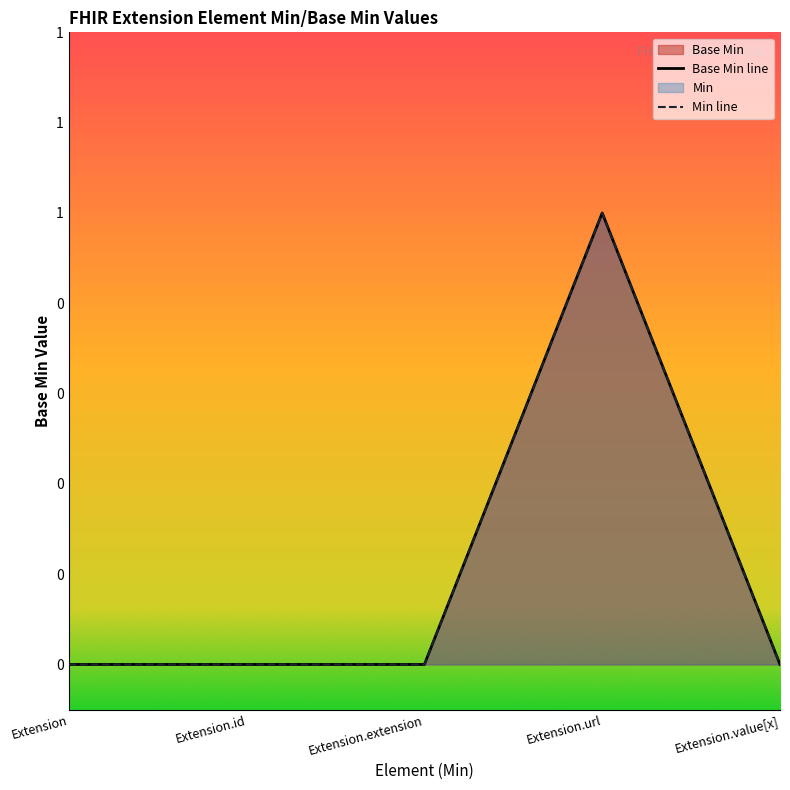

List the labels in order of value, largest first.

Extension.url, Extension, Extension.id, Extension.extension, Extension.value[x]